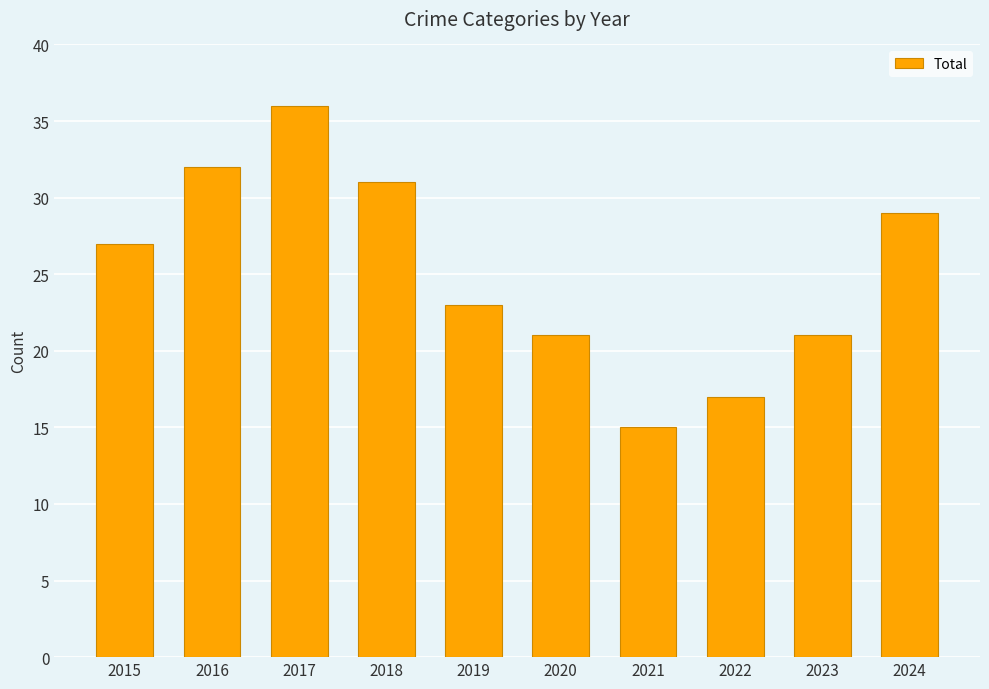

What is the change in value from 2015 to 2017?

+9